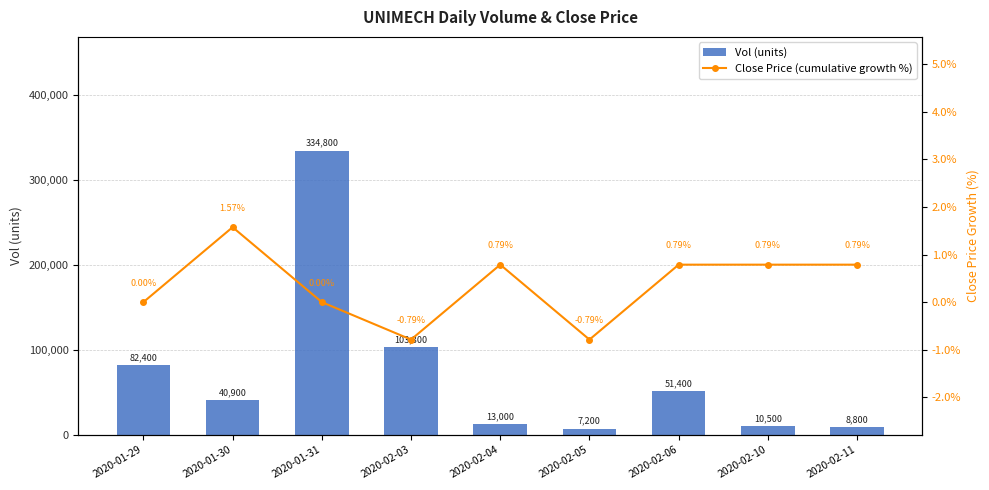

How many values in the Close Price (cumulative growth %) series are below 0?

2